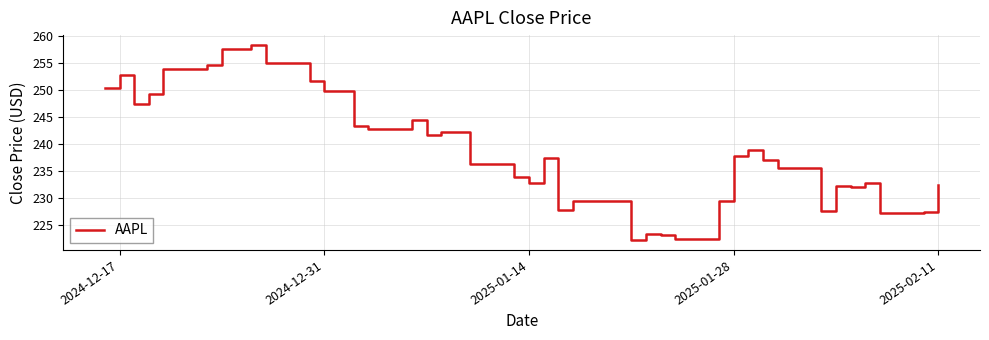

How many lines are shown in the chart?

1